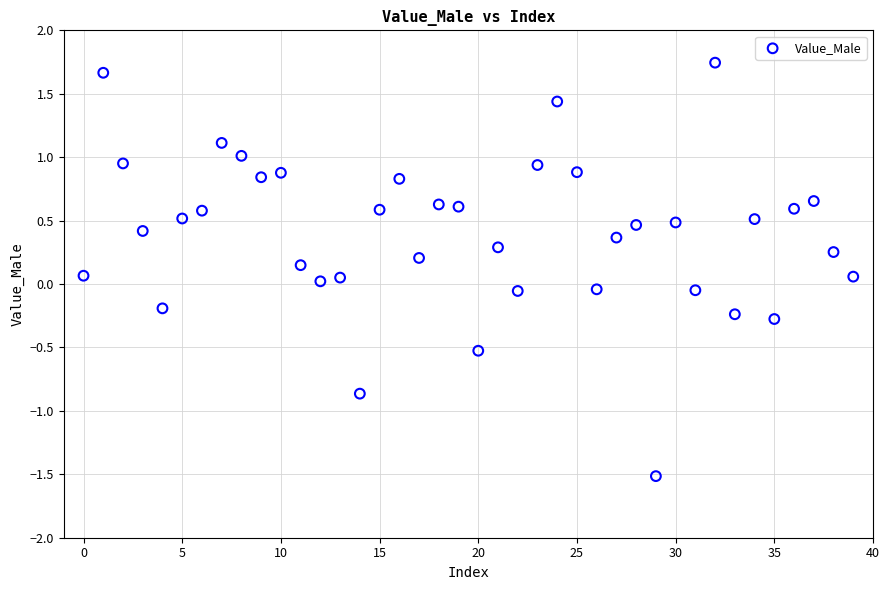

What is the range of Y values (max minus min)?

3.3